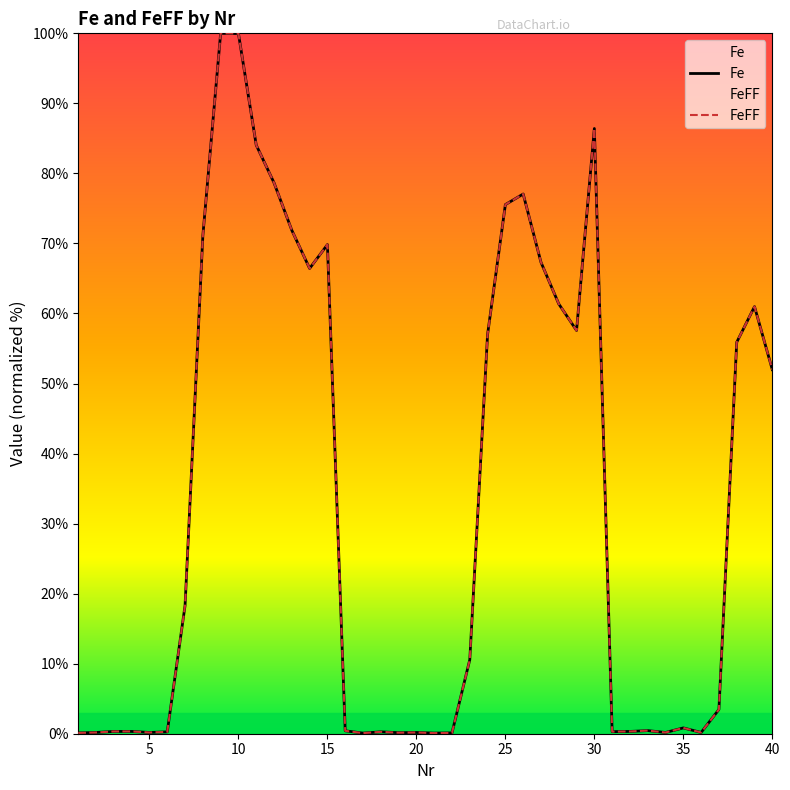

How many data points in Fe are less than 10?

20